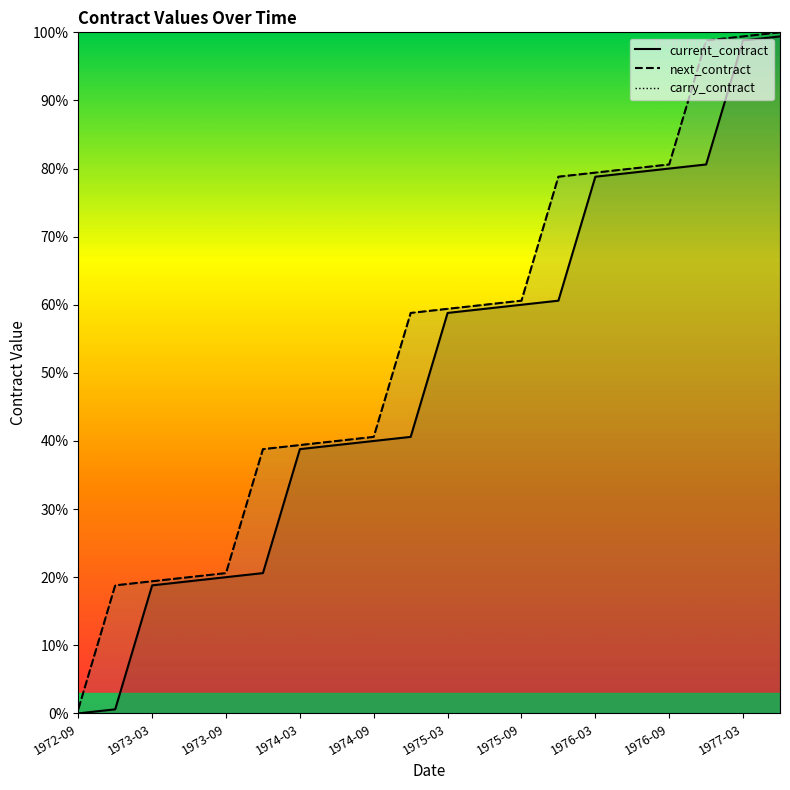

The carry_contract series shows 59.4 at 1975-03. True or false?

True